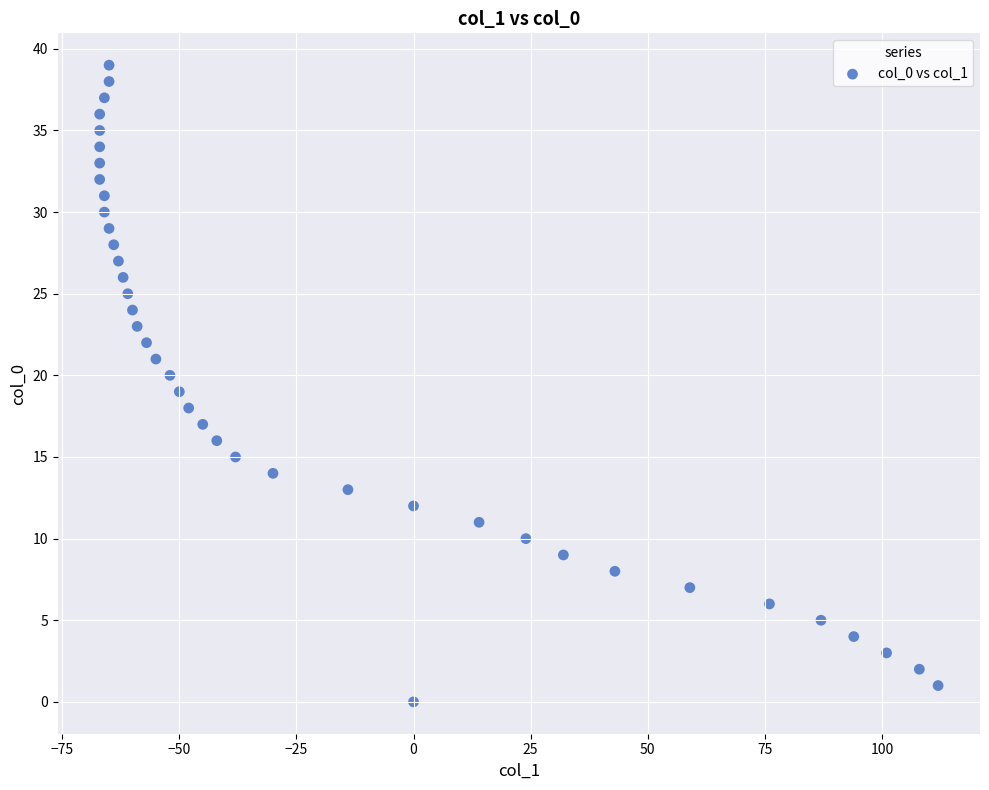

What is the range of X values (max minus min)?

179